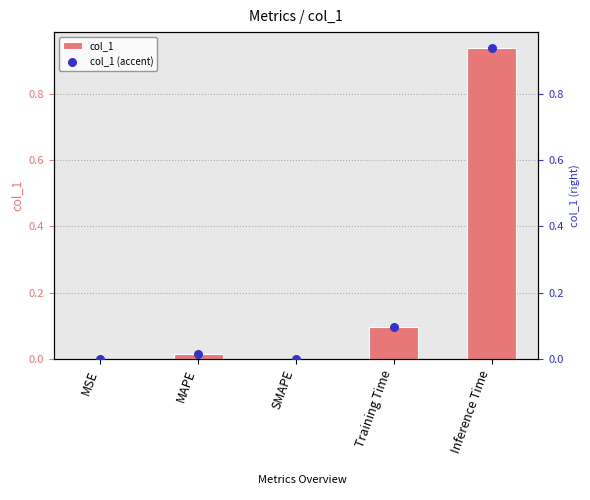

At which category is the sum across all series the highest?

Inference Time